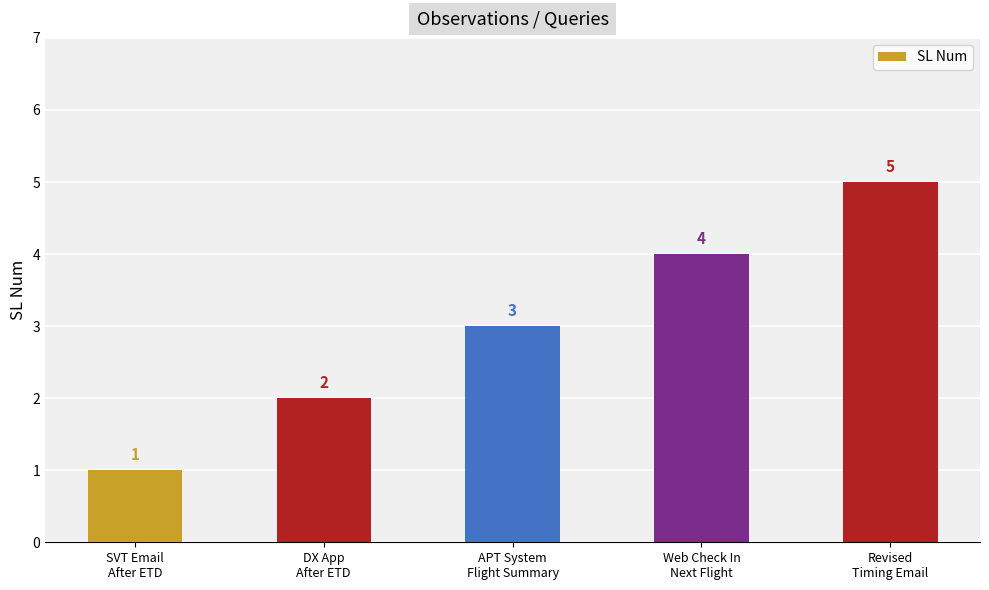

Does the chart contain stacked bars?

No